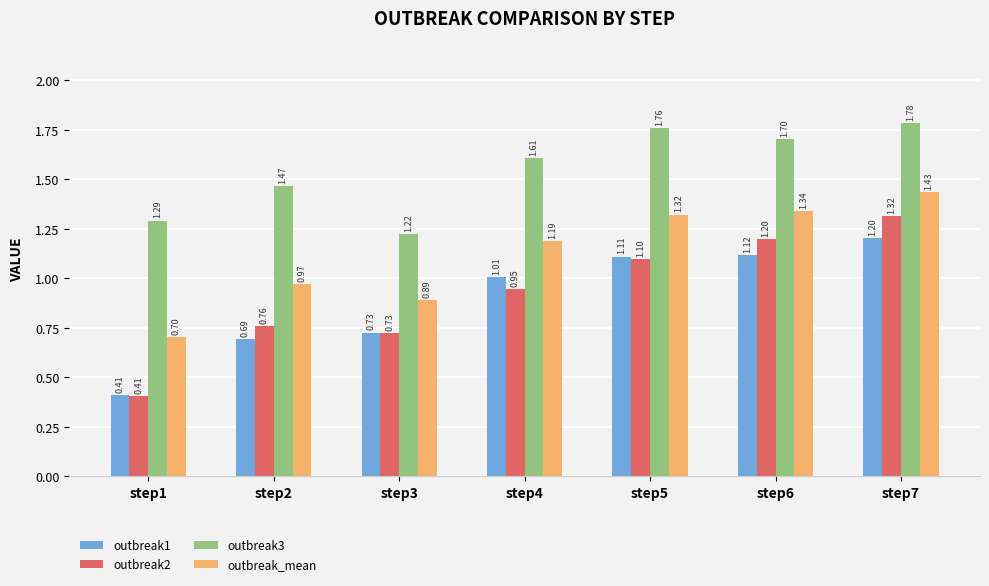

What is the difference between the maximum and second lowest values in the outbreak_mean series?

0.5